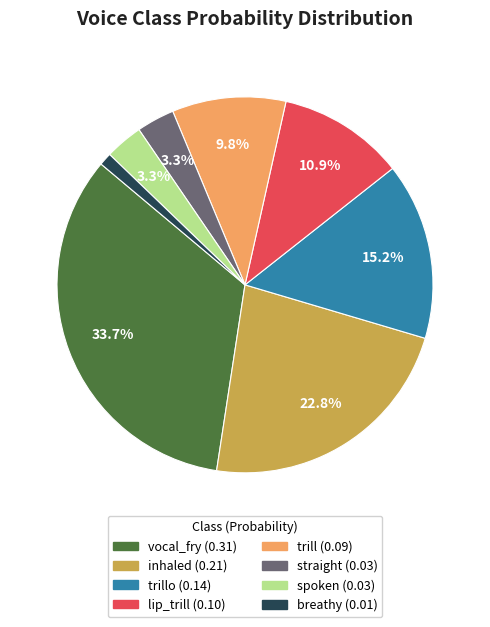

Is there any slice that represents more than half of the pie?

No